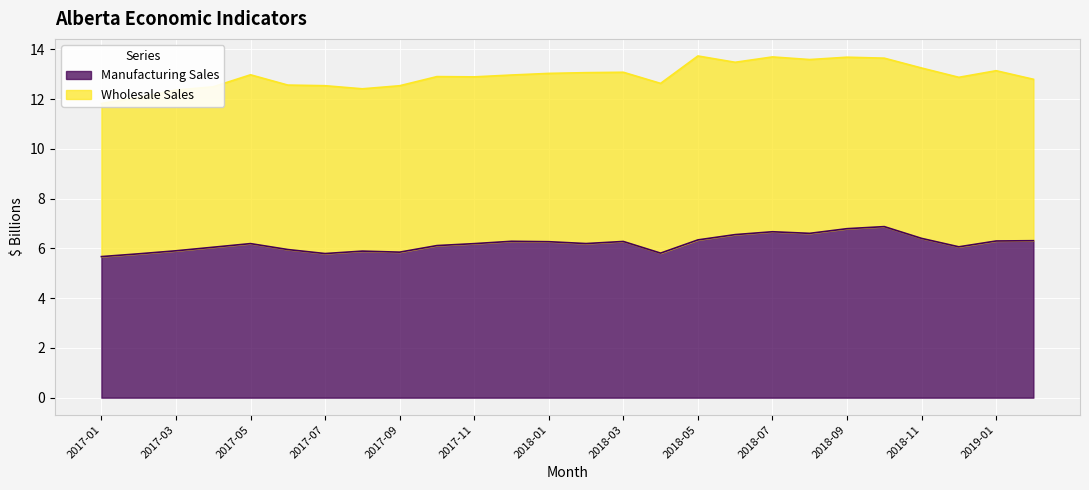

Where is the data nearest to the value 6?

2017-04